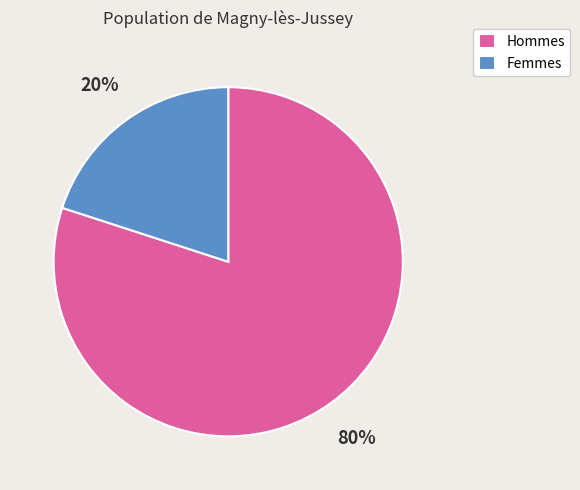

Combined, do Femmes and Hommes account for over 50%?

Yes